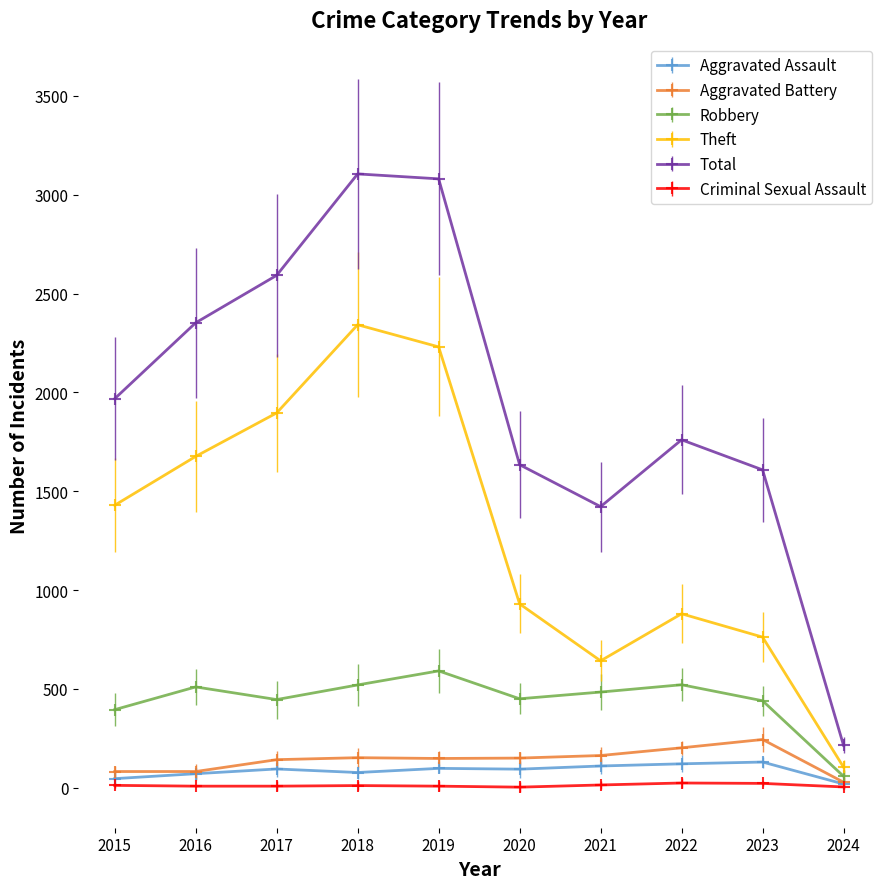

The Theft series shows 930 at 2020. True or false?

True